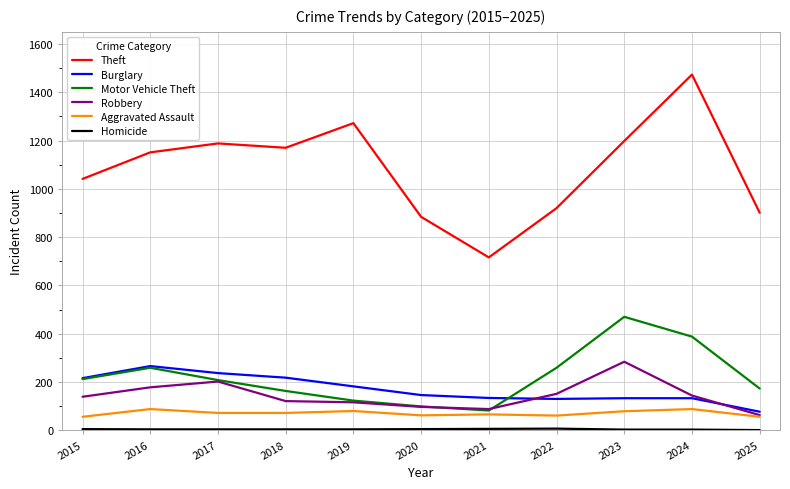

Which series changed the most between 2017 and 2018?

Robbery